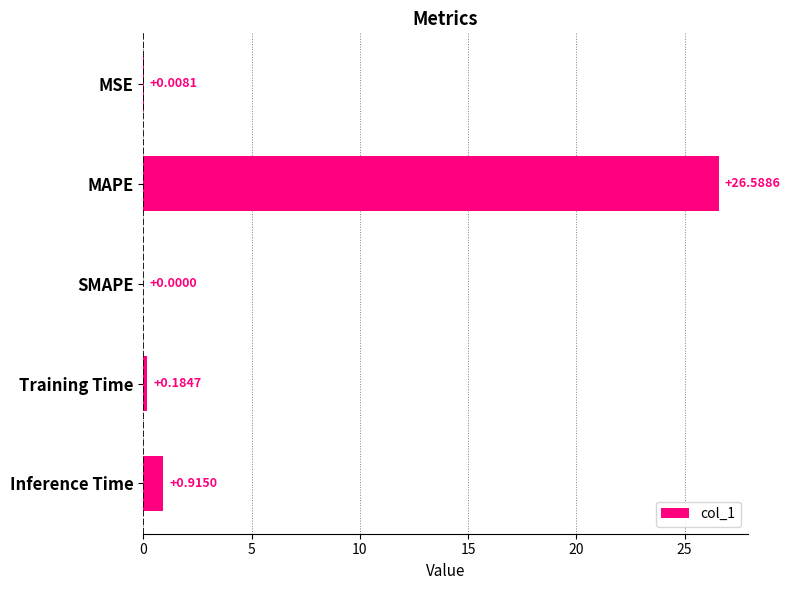

What is the sum of the values at Inference Time and MAPE?

27.5